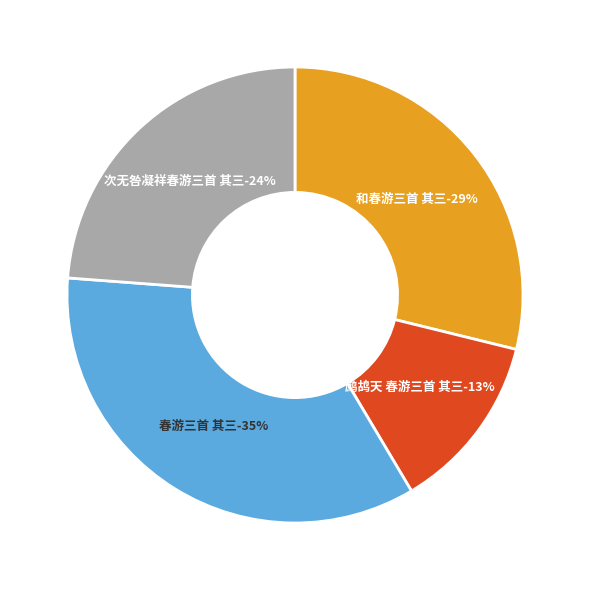

Does any single category account for the majority?

No